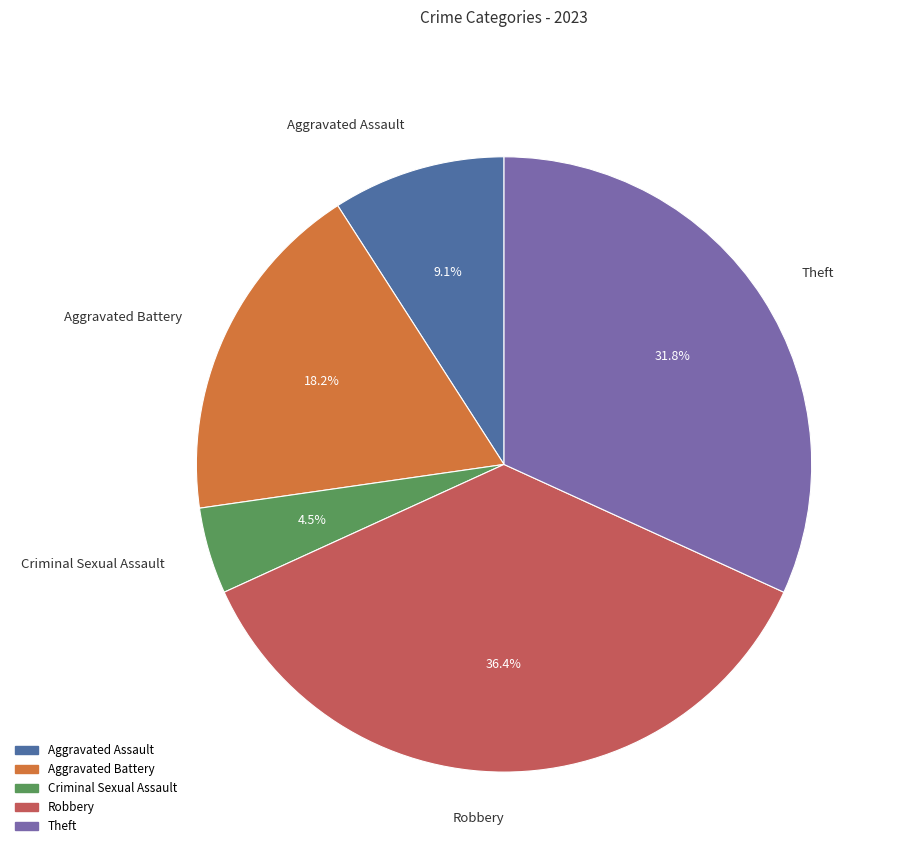

What percentage is the Theft slice, to the nearest percent?

32%